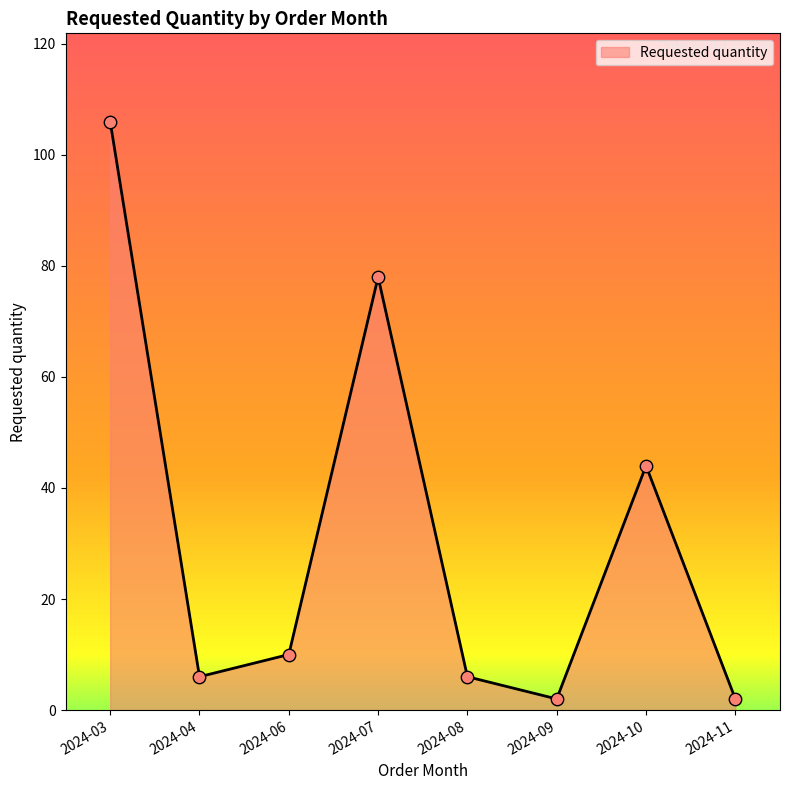

Which has a higher value, 2024-07 or 2024-09?

2024-07